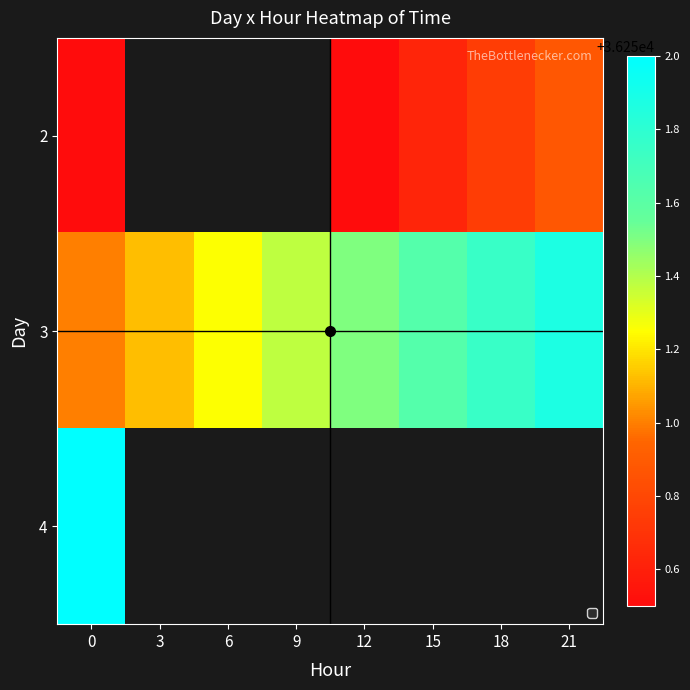

How many distinct data groups are displayed?

3